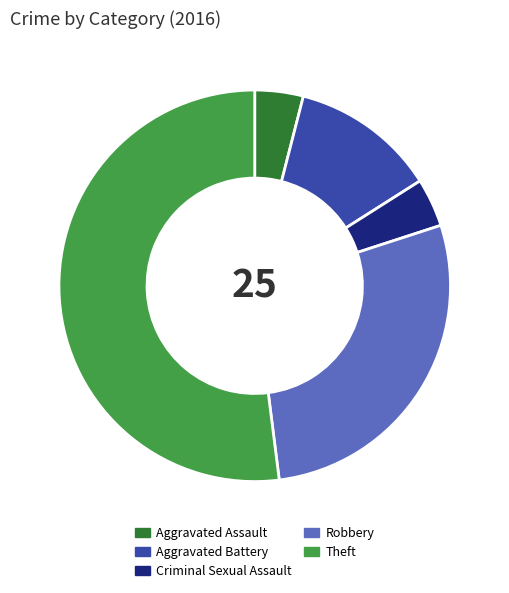

The Aggravated Battery slice represents 17% of the pie. True or false?

False